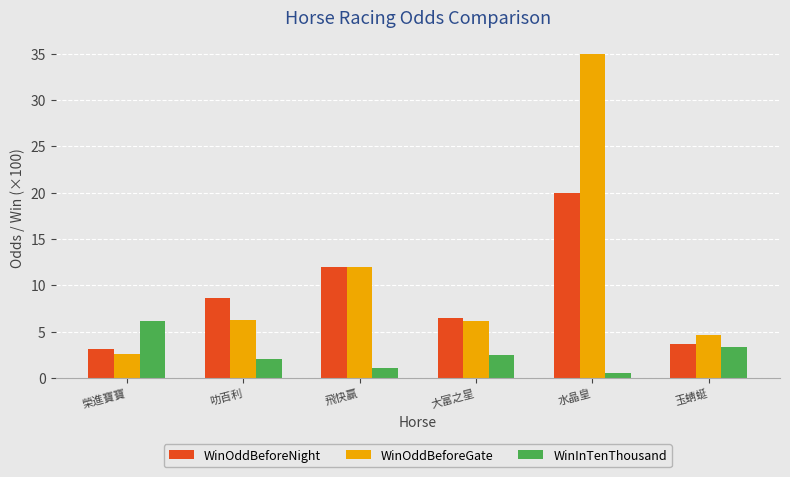

What is the difference between the maximum and minimum values in the WinOddBeforeGate series?

32.4